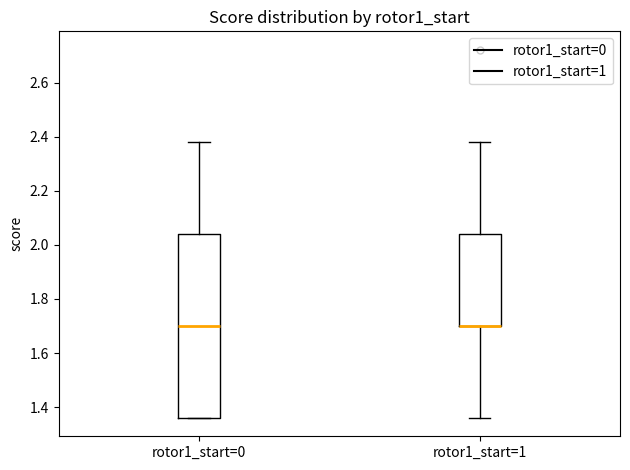

Comparing the boxes themselves (not the whiskers), which one is the tallest?

rotor1_start=0